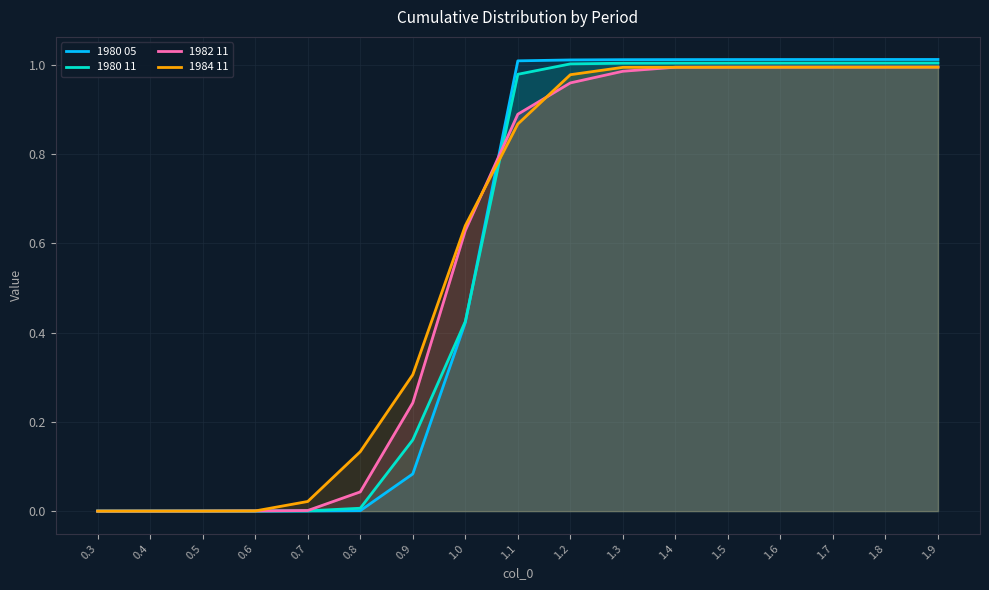

Does the chart have visible grid lines?

Yes